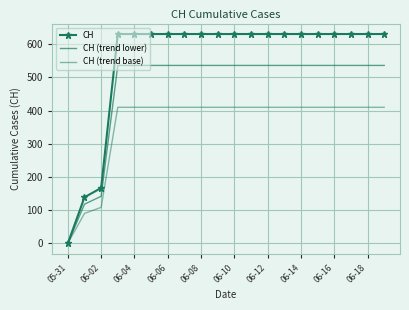

At which label does CH reach its minimum?

05-31